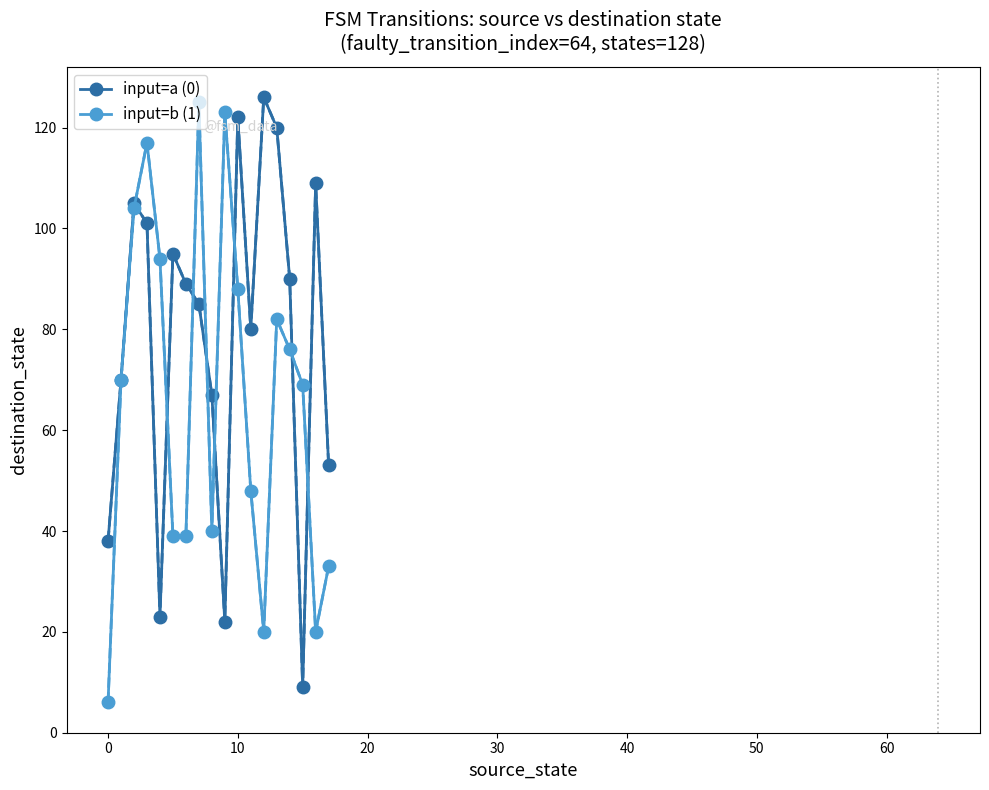

What is the minimum value for input=a (0)?

9